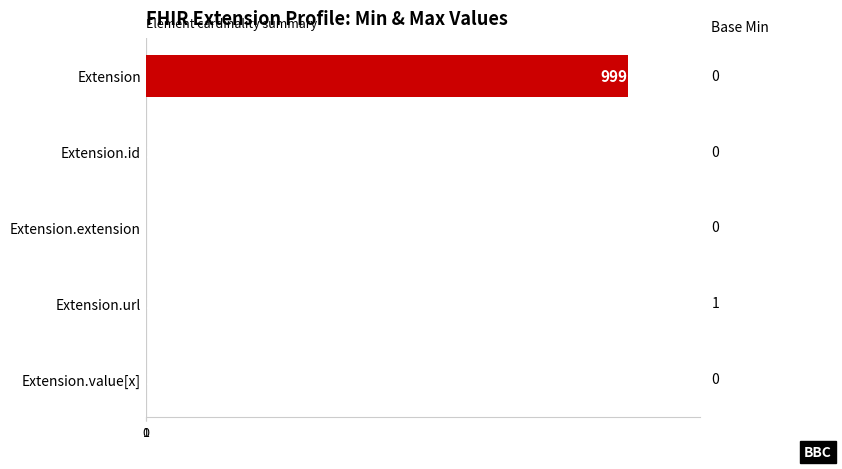

Which label corresponds to the largest value in the chart?

Extension